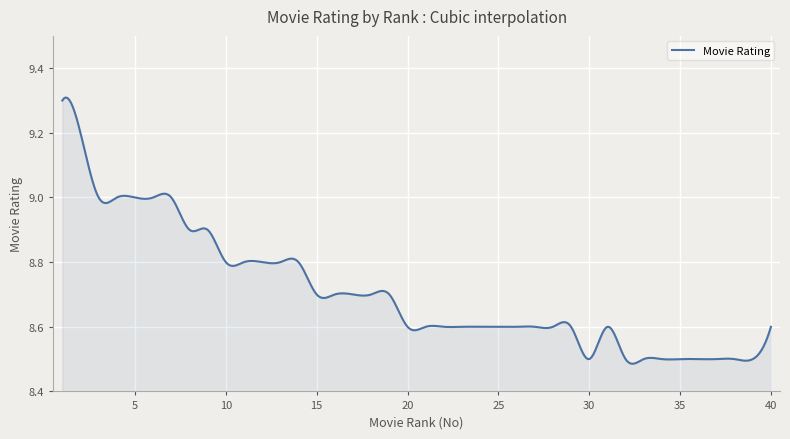

At which category does the chart reach its peak across all series?

1